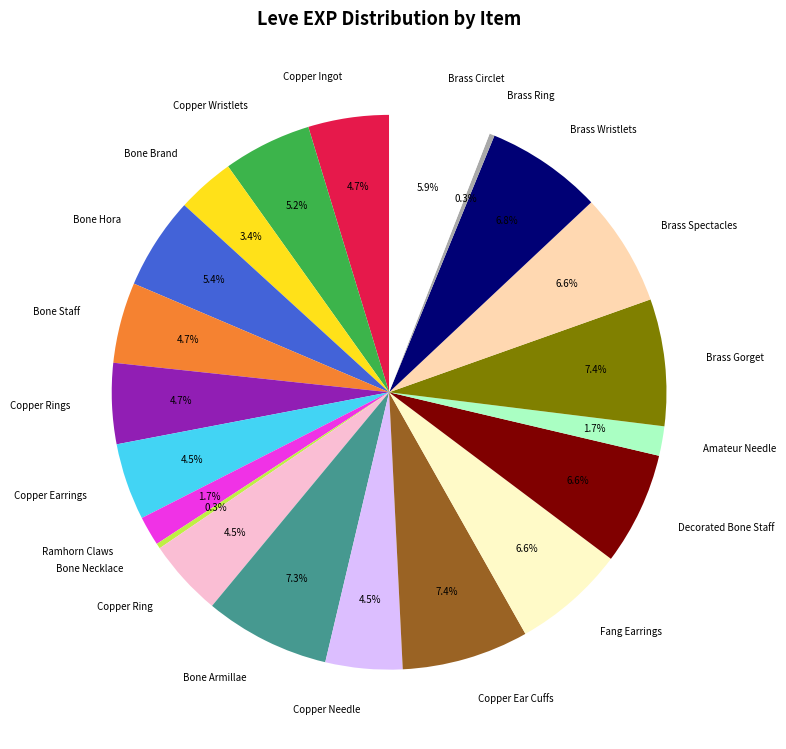

Do Copper Earrings and Brass Circlet together represent more than half of the pie?

No